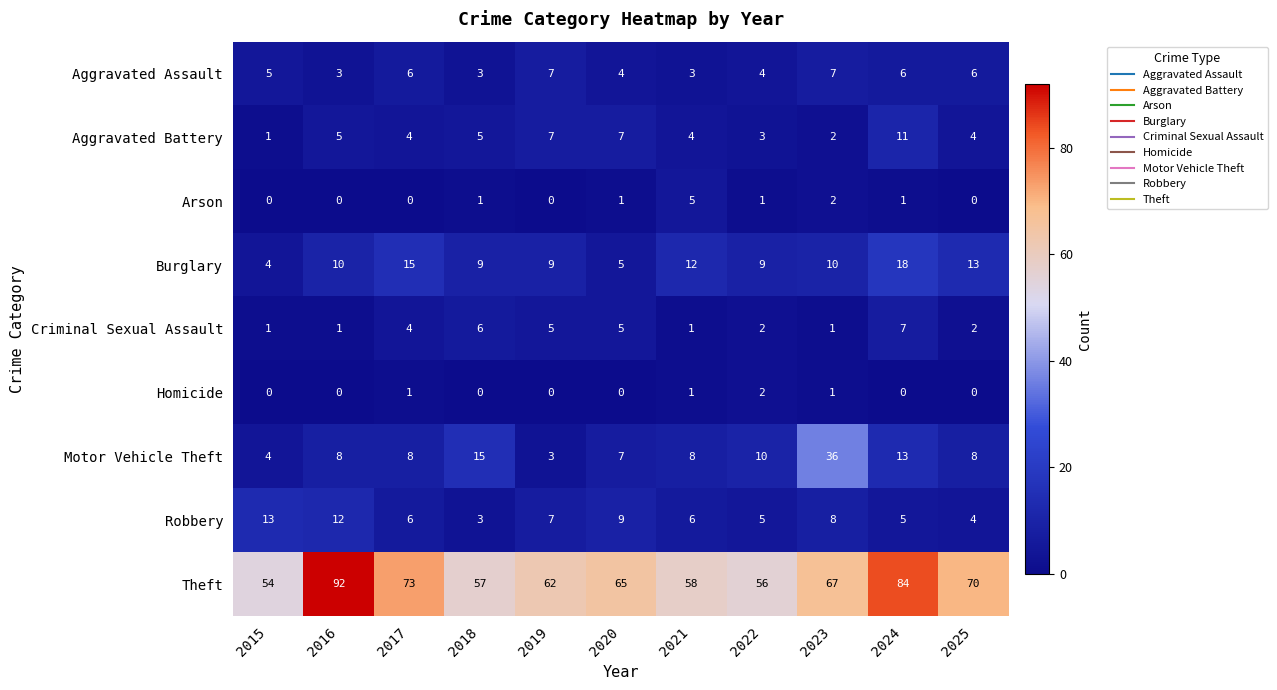

What is the lowest value of the Aggravated Assault series?

3